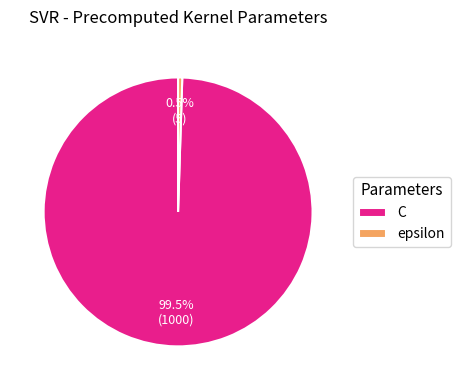

Is epsilon the majority of the pie?

No